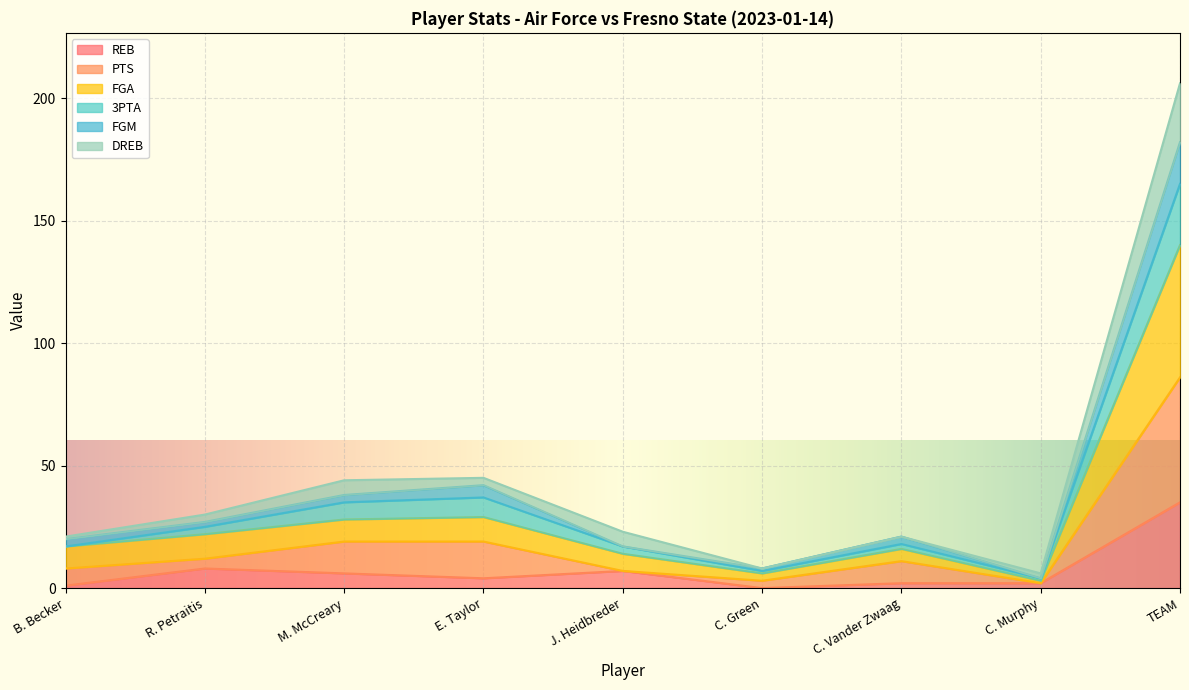

True or false: PTS has more than 2 interior local peaks.

False